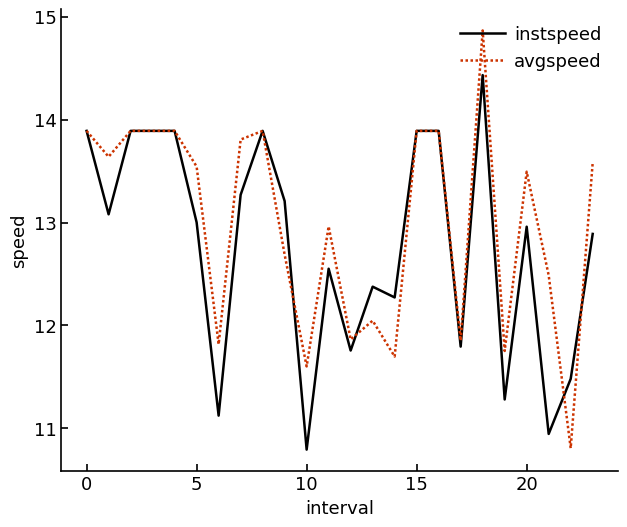

Which series has the largest total across all categories?

avgspeed